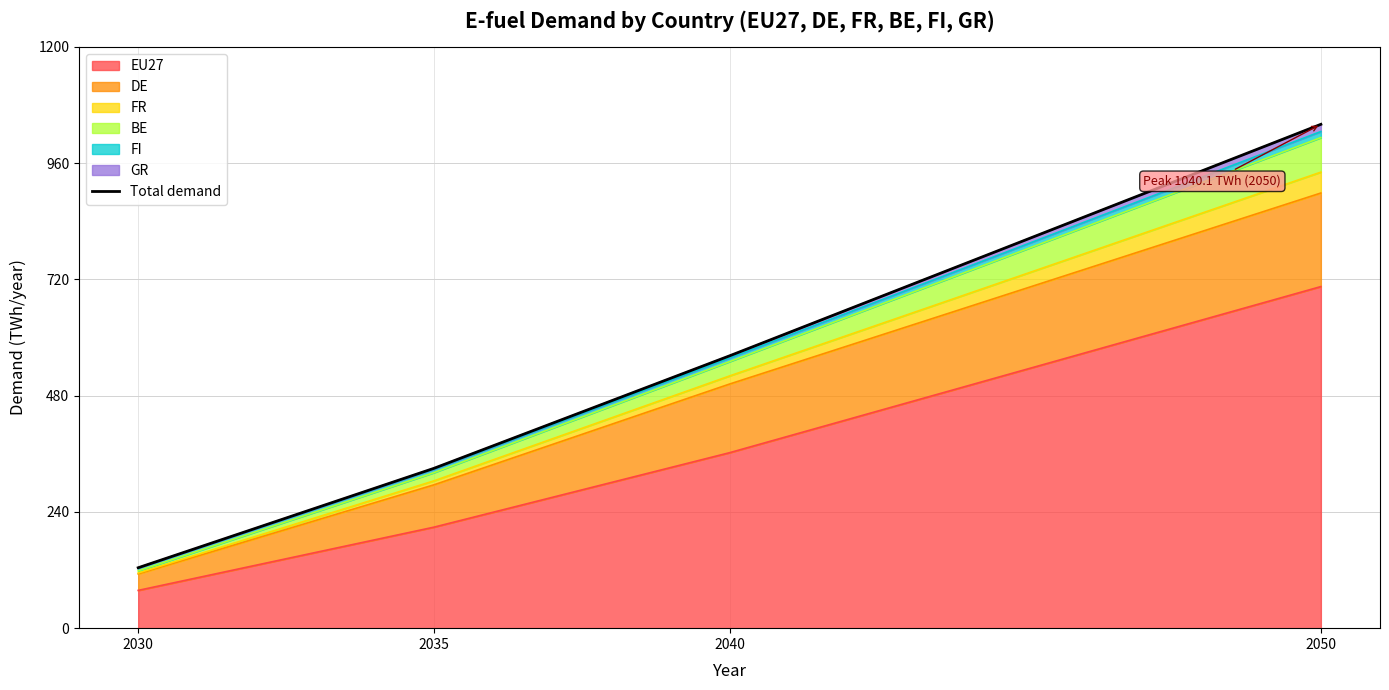

What is the difference between the values at 2030 and 2050?

915.4